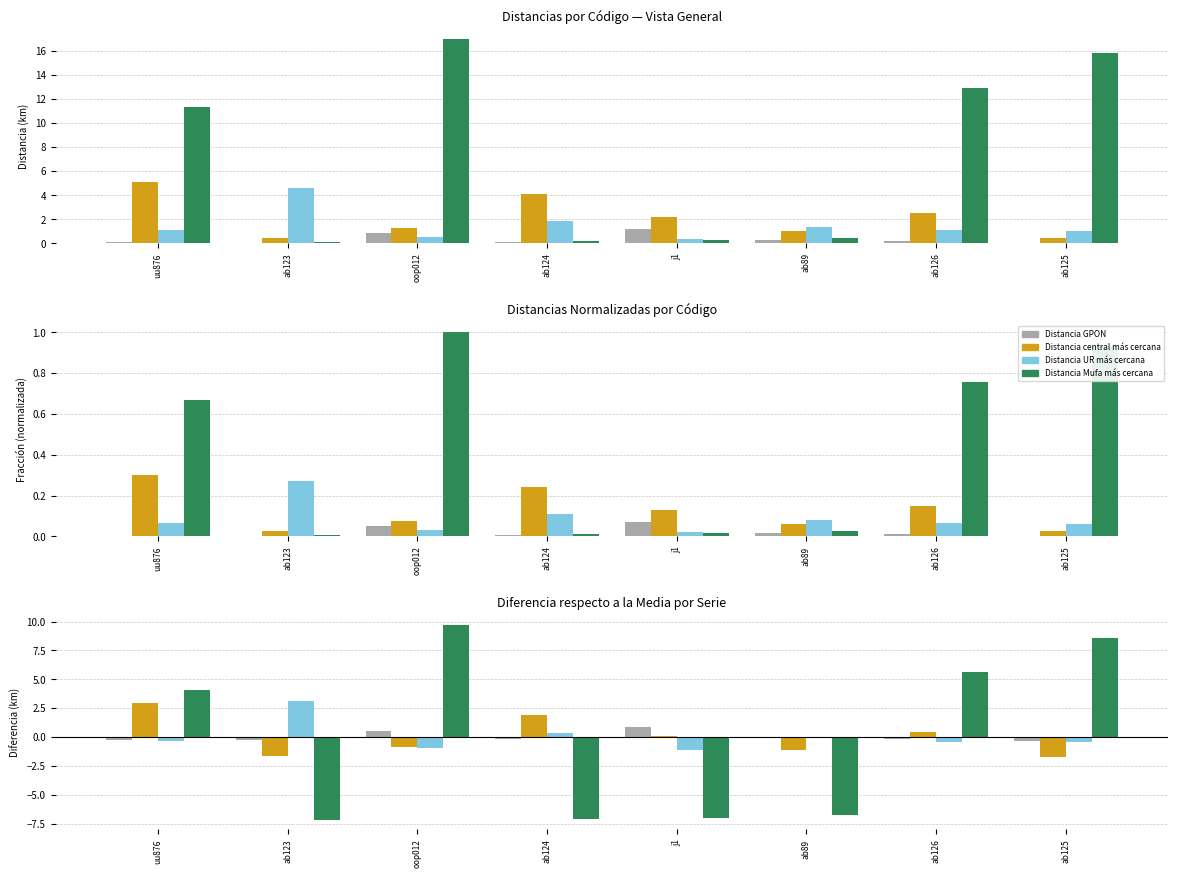

Is it true that Distancia UR más cercana equals 0.1 at ab124?

False